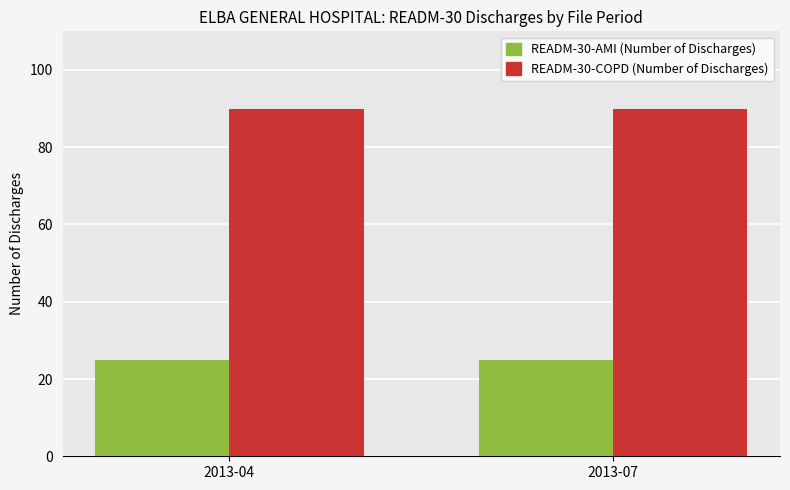

True or false: READM-30-AMI (Number of Discharges) has a value of 6 at 2013-04.

False